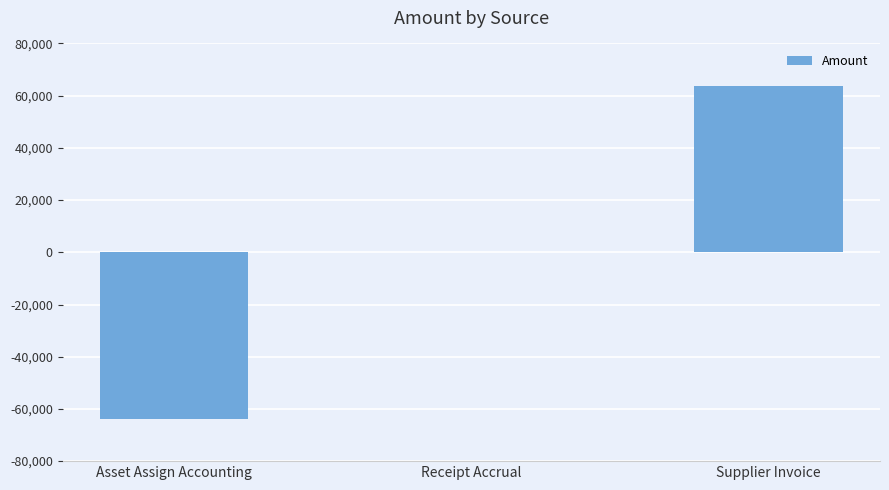

Read the value at Asset Assign Accounting.

-63839.3